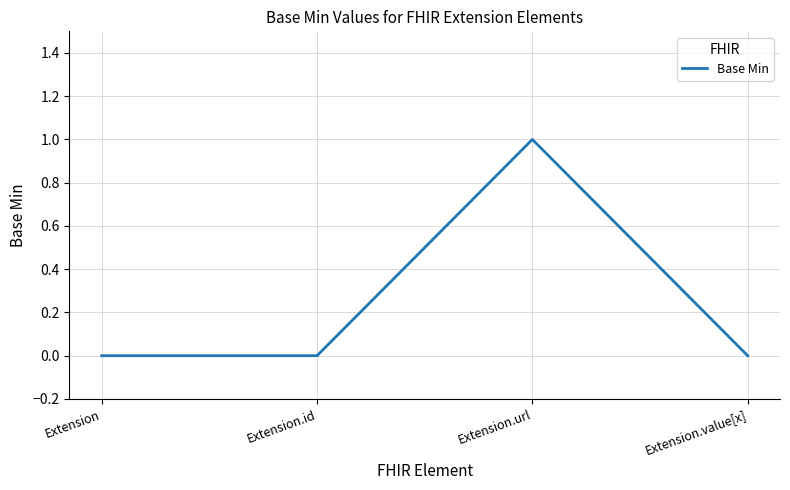

Which category has the highest value across all series?

Extension.url